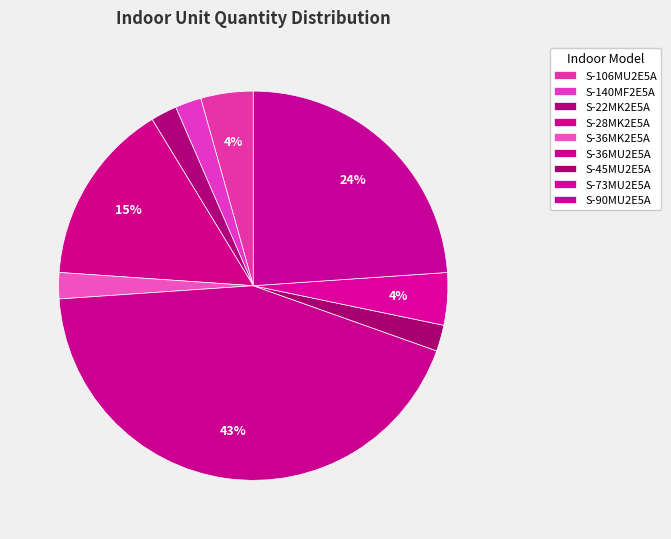

Count the number of slices in the pie.

9